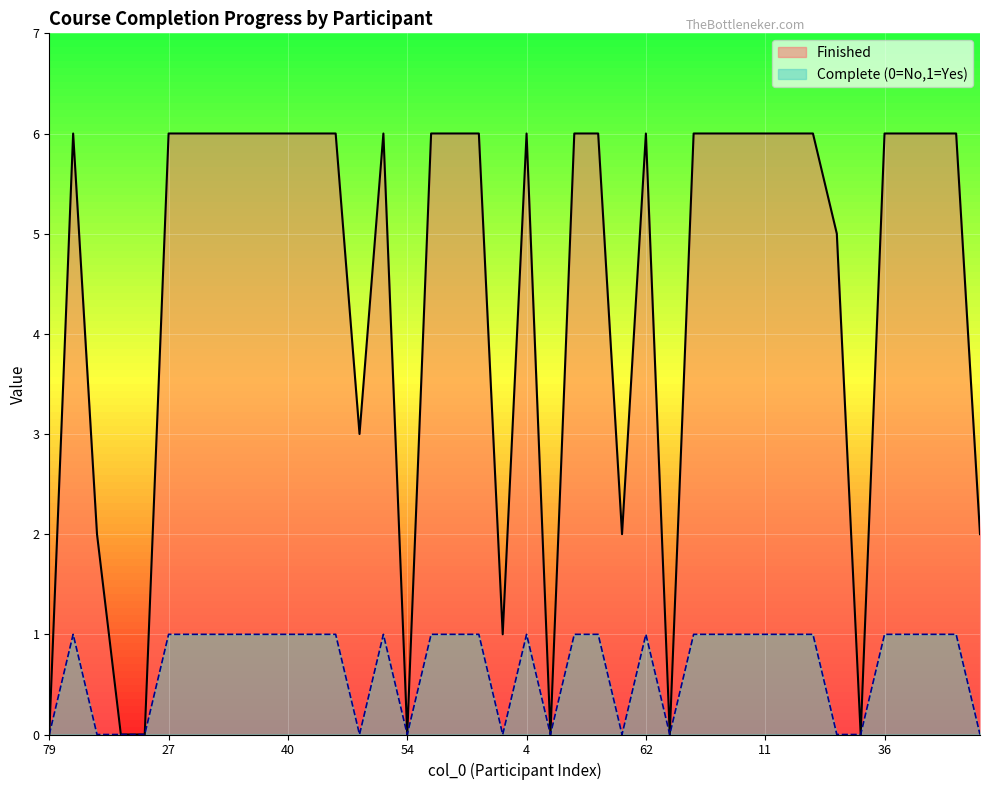

Count the Finished values in the range 2 to 6.

32